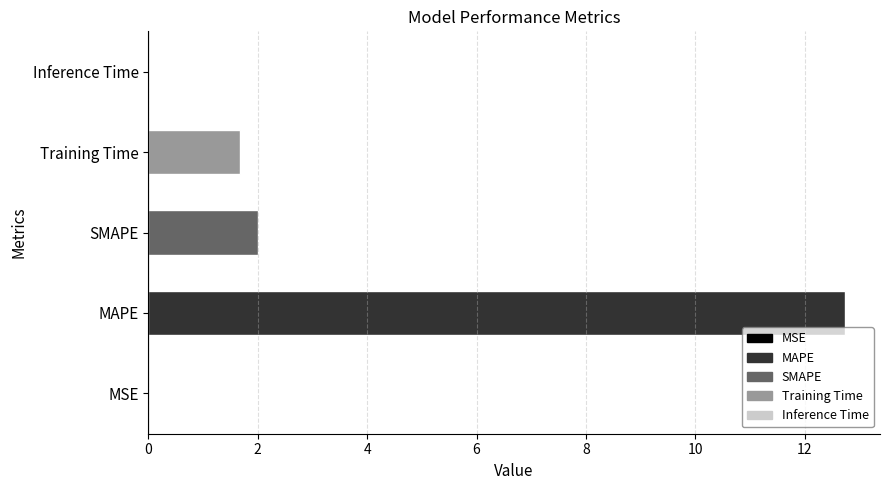

What is the sum of all values?

16.4